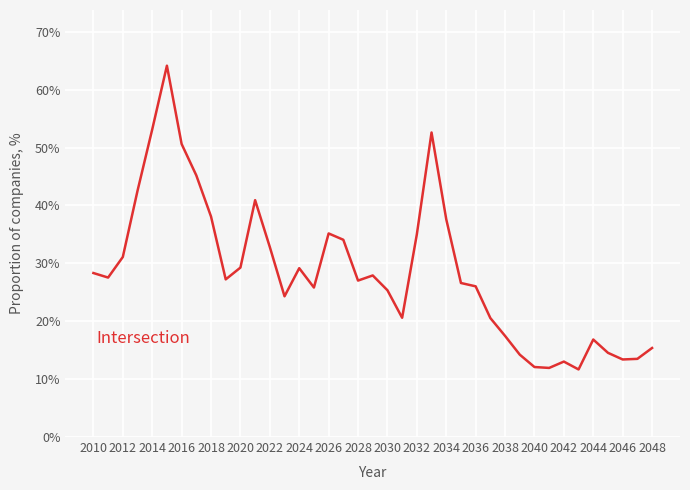

What is the greatest value displayed?

0.6